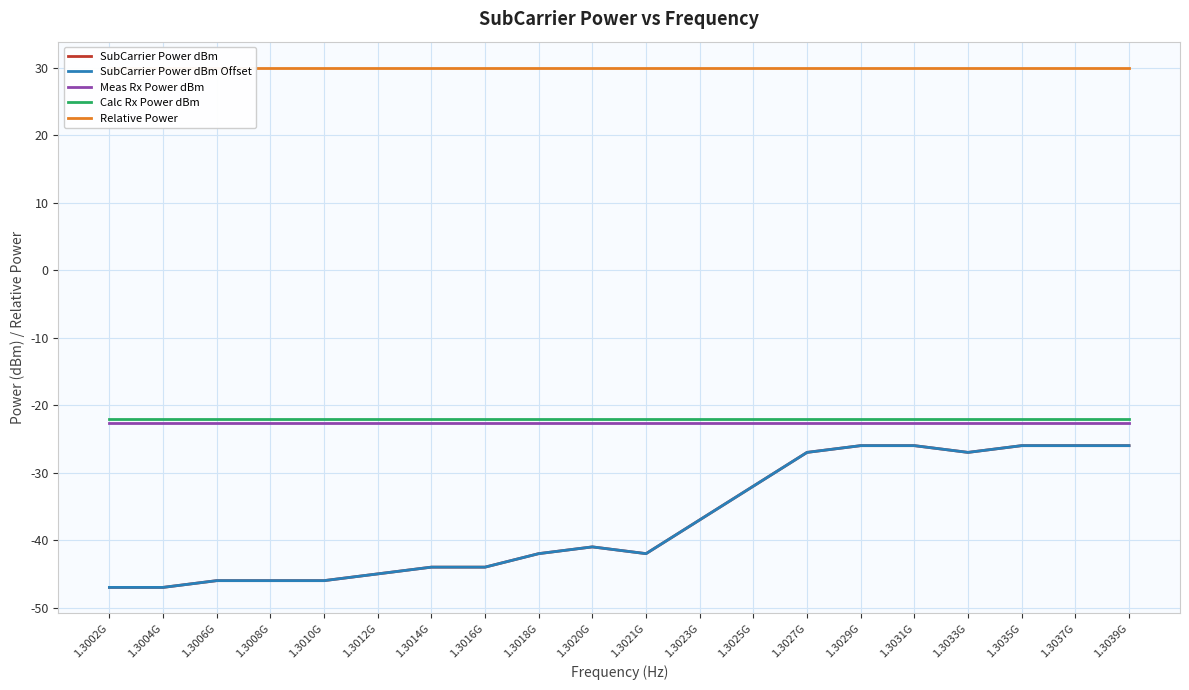

Is the value of SubCarrier Power dBm at 1.3008G greater than the value of Calc Rx Power dBm at 1.3020G?

No